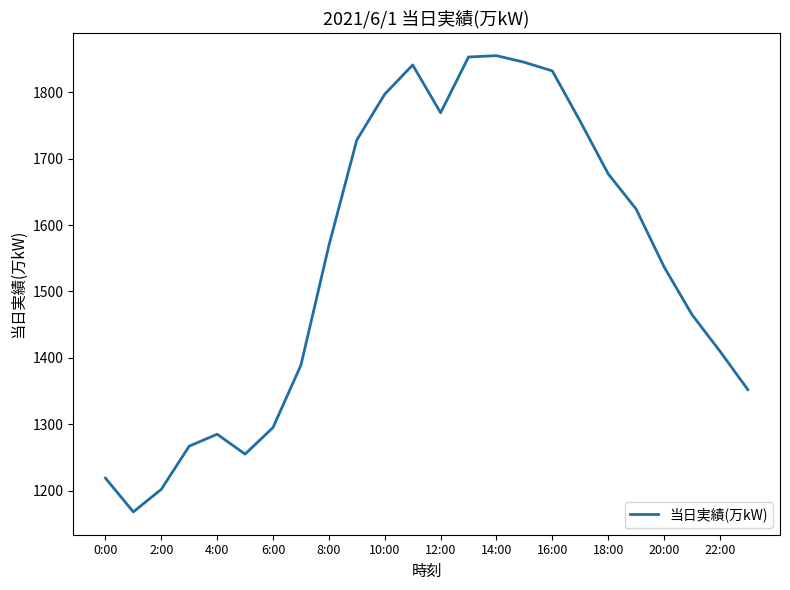

What is the difference between the maximum and minimum values?

687